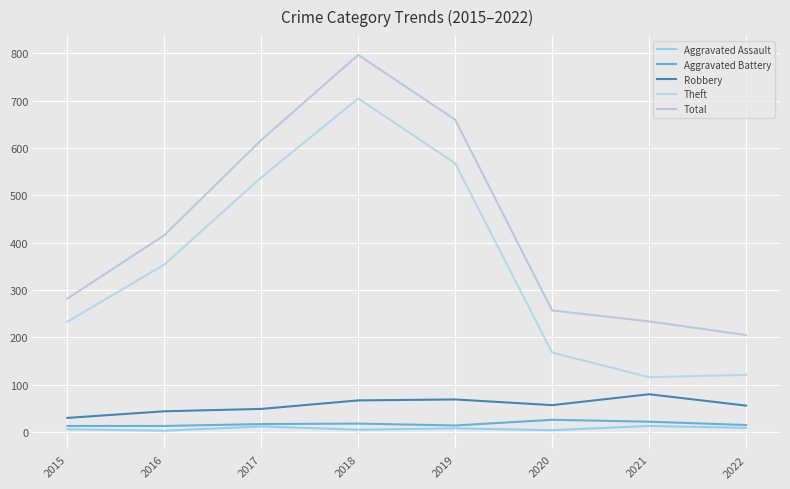

List the series in order of their peak value, highest first.

Total, Theft, Robbery, Aggravated Battery, Aggravated Assault